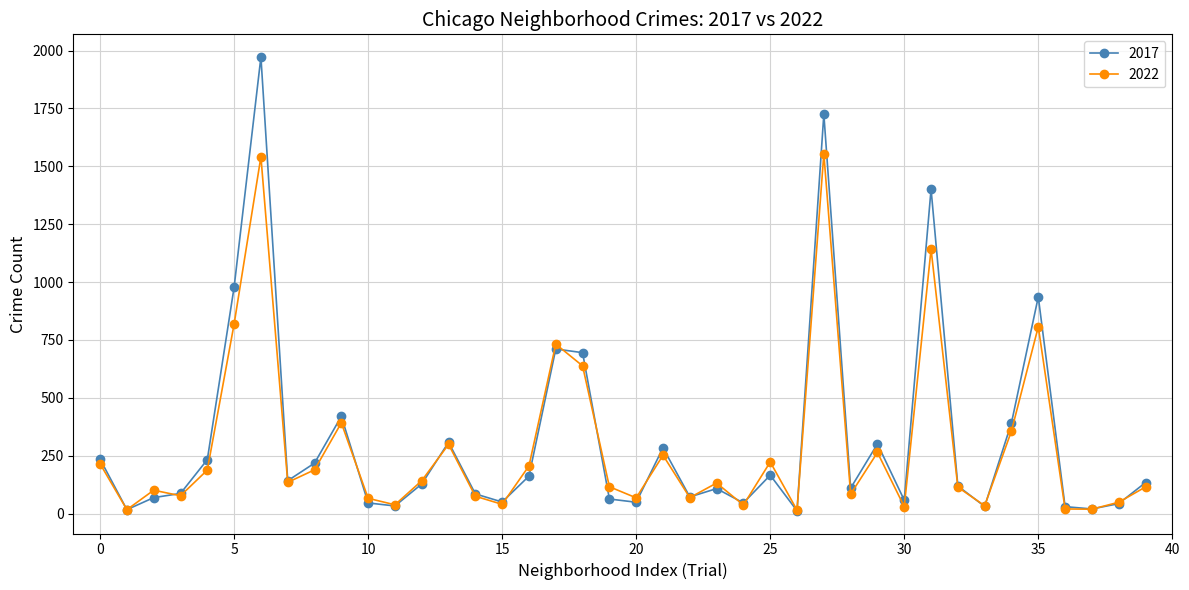

Which series has the largest range (max minus min)?

2017